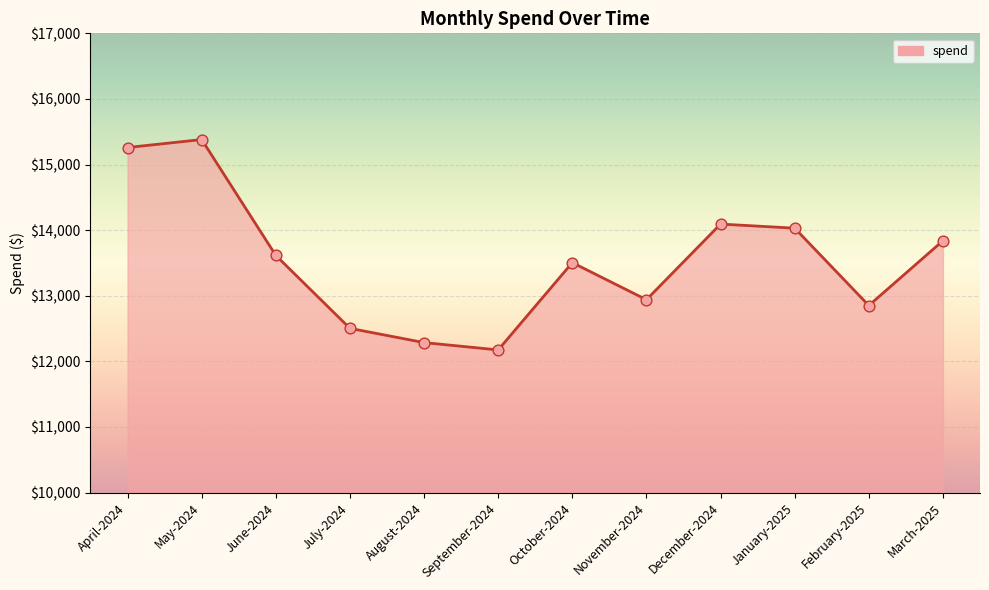

Which has a higher value, May-2024 or December-2024?

May-2024